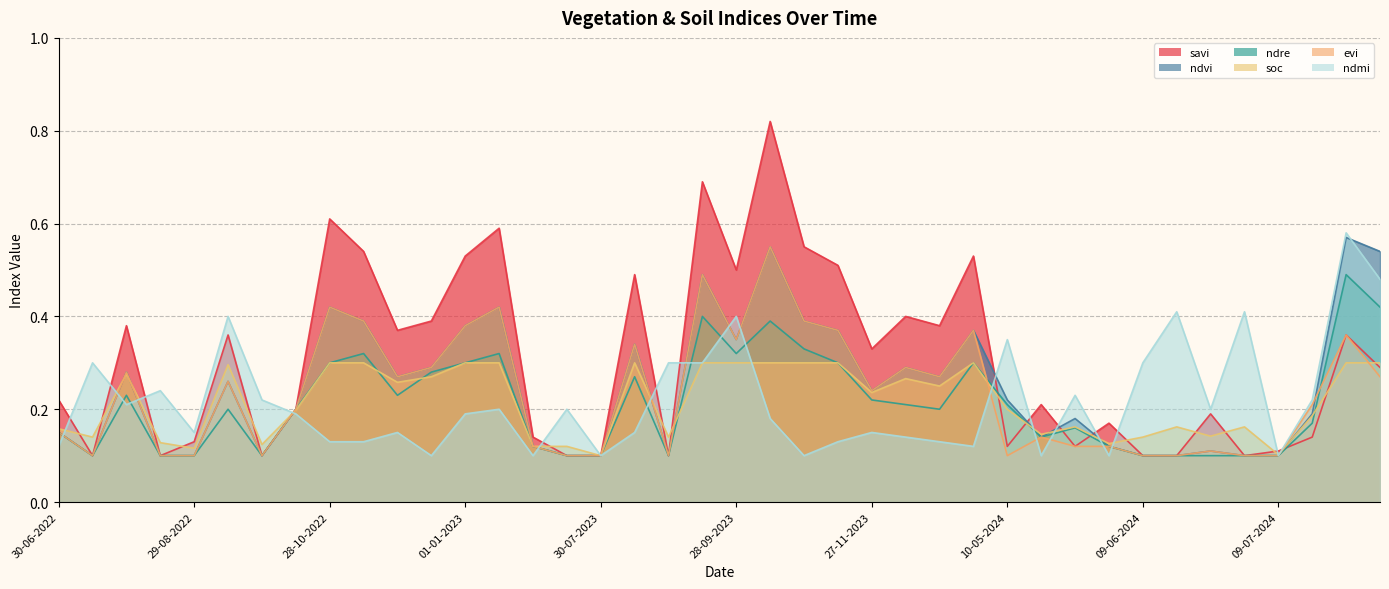

What is the average value of the savi series?

0.3